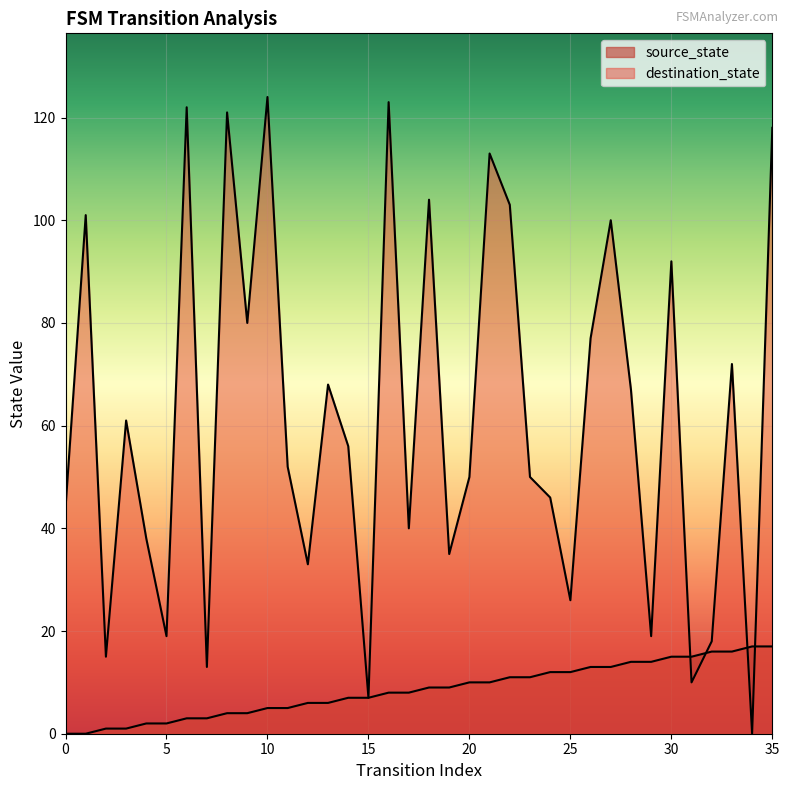

How many lines are shown in the chart?

2